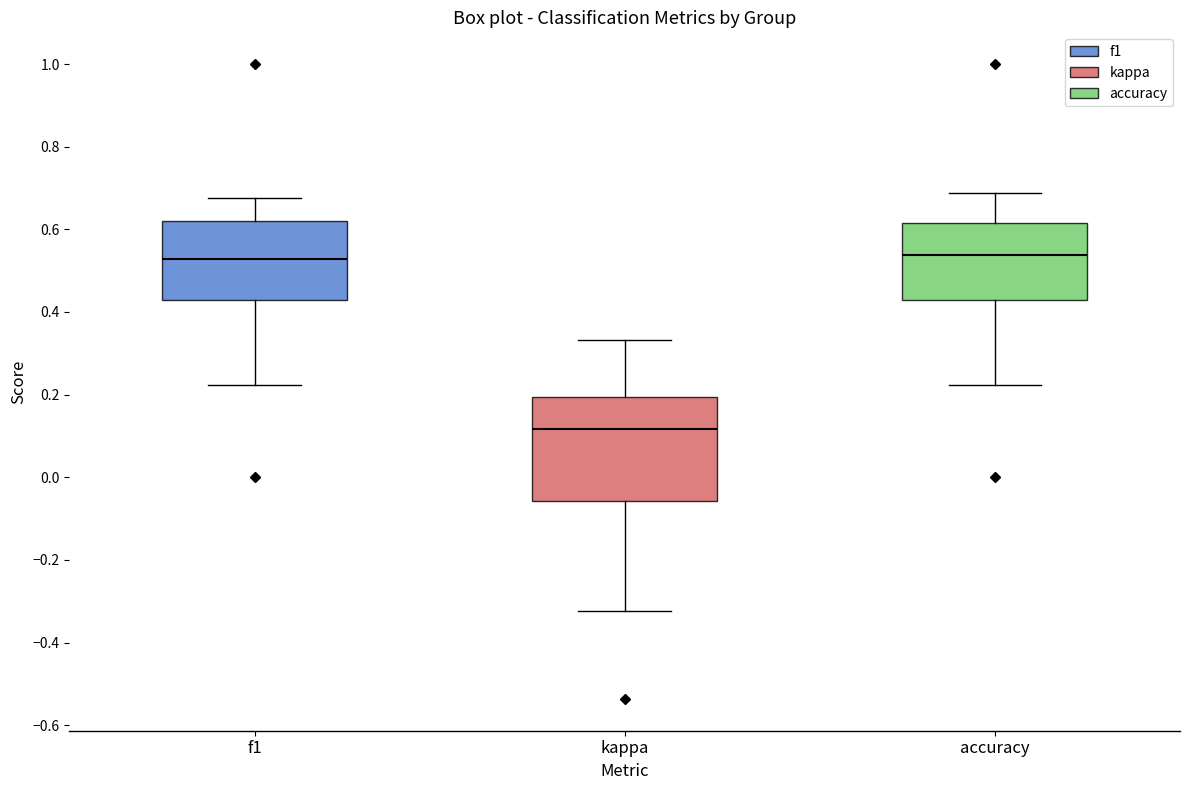

Reading left to right, read every box against the y-axis: the position of its median line, the range the box covers, and the ends of its whiskers. The values are not printed on the chart, so give them approximately, as read against the axis.

f1: median 0.52, box 0.42 to 0.62, whiskers 0.22 to 0.68
kappa: median 0.12, box -0.06 to 0.20, whiskers -0.32 to 0.34
accuracy: median 0.54, box 0.42 to 0.62, whiskers 0.22 to 0.68